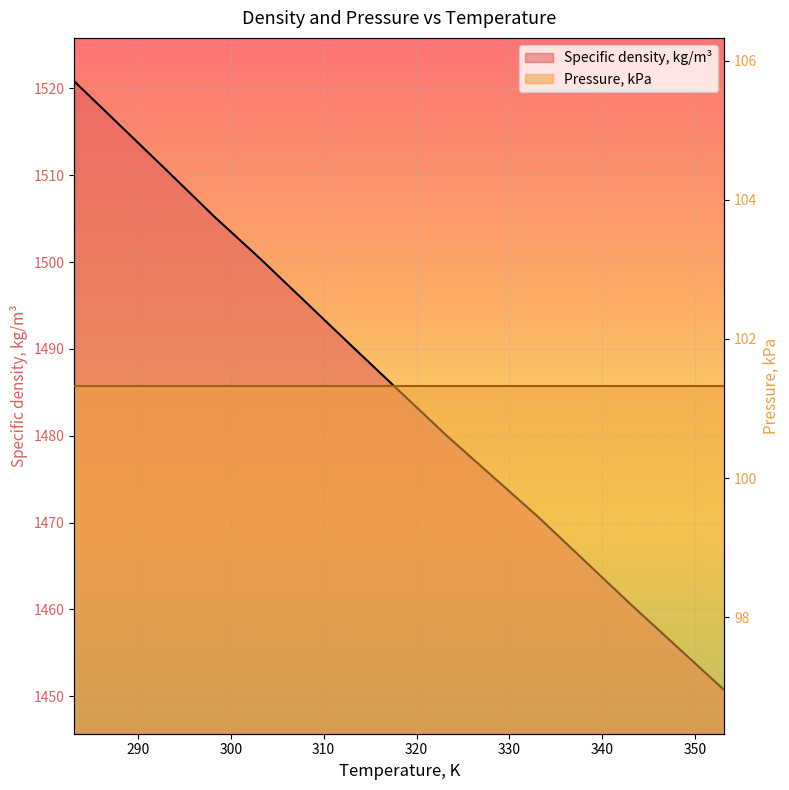

The value at 303.15 is 1500.4. True or false?

True